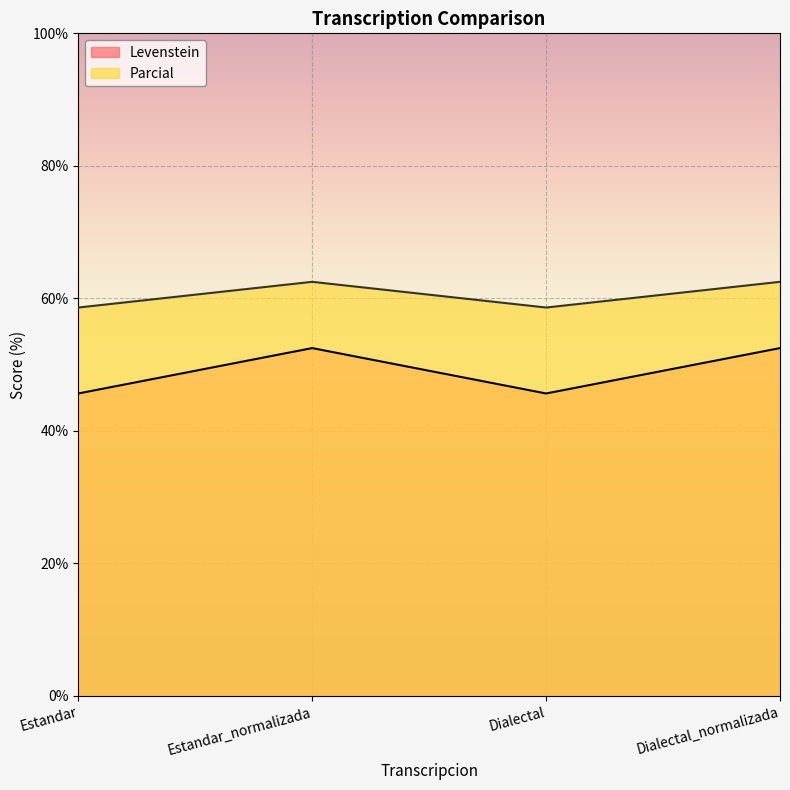

True or false: Levenstein has a value of 45.7 at Estandar.

True